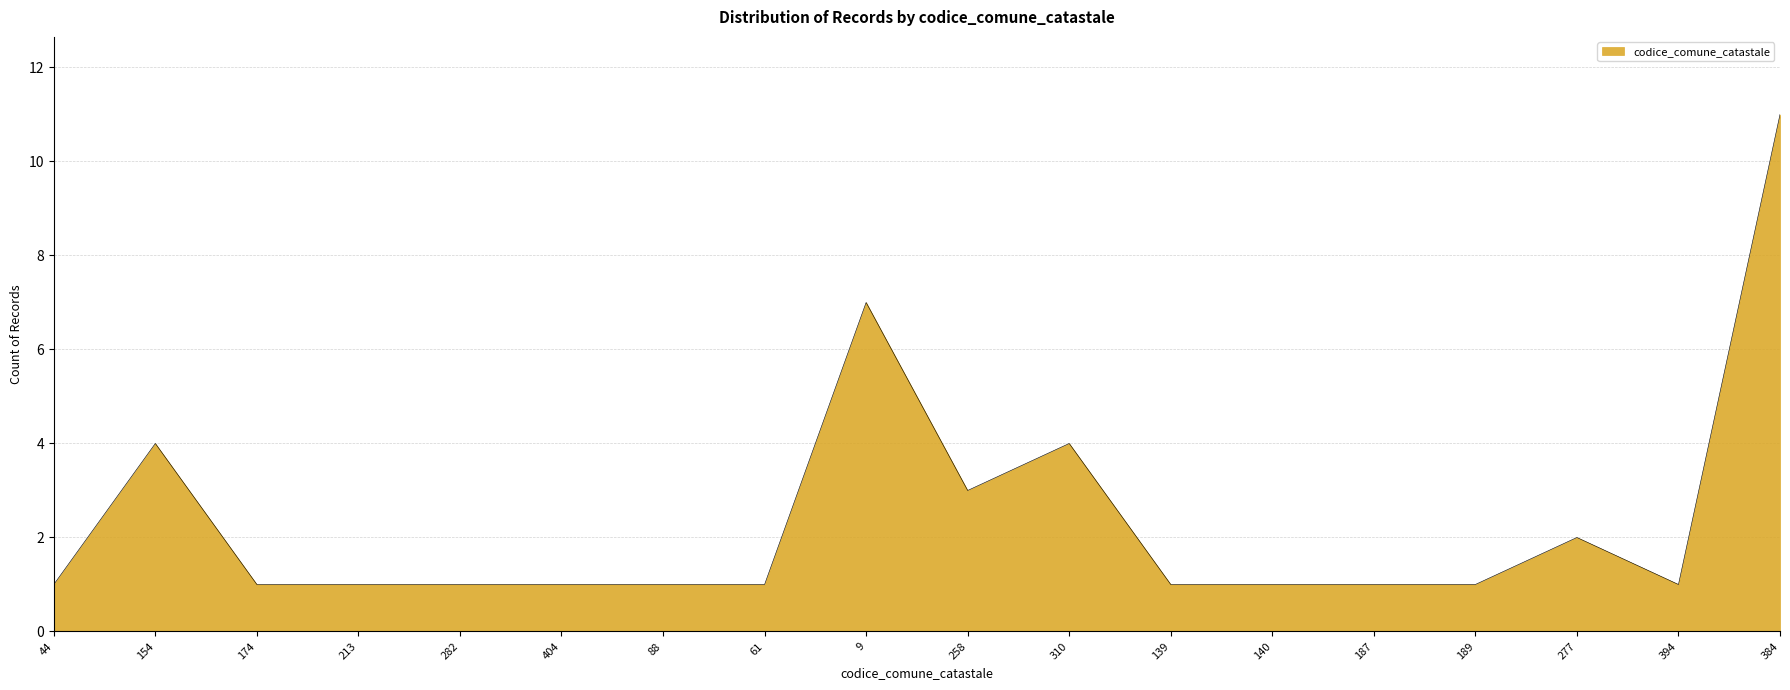

Which has a higher value, 9 or 154?

9